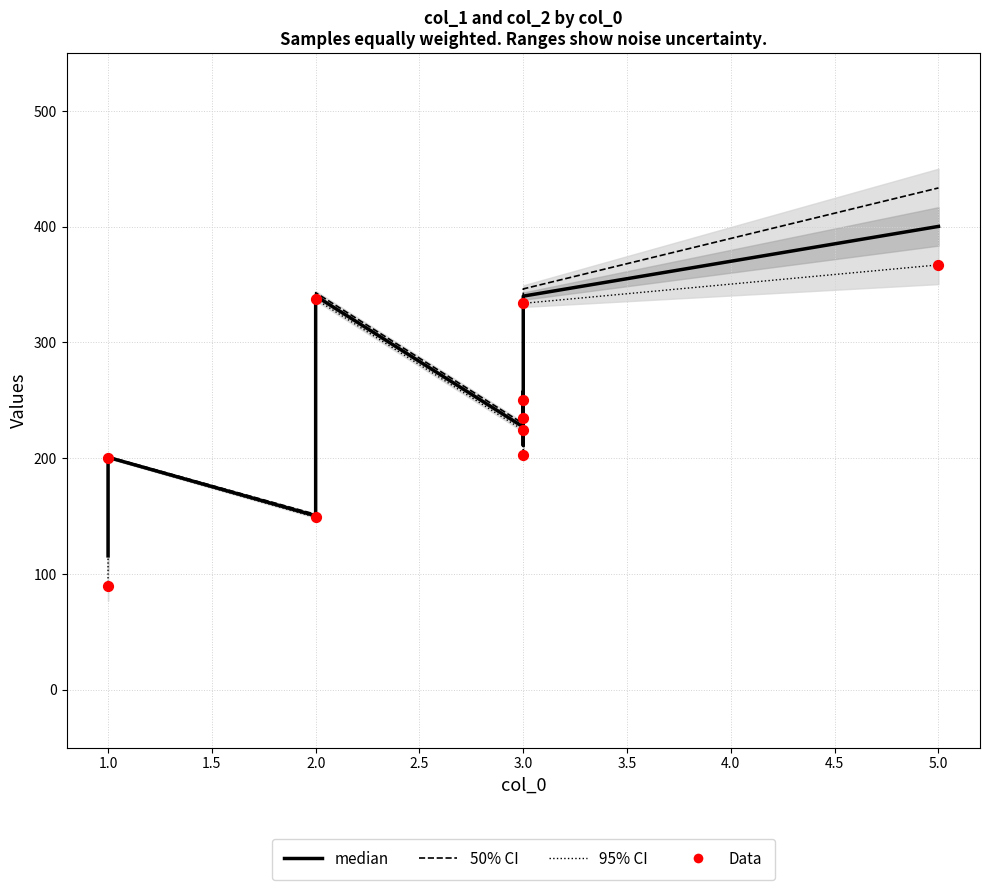

Which series contains the lowest Y value?

col_1 (dotted)